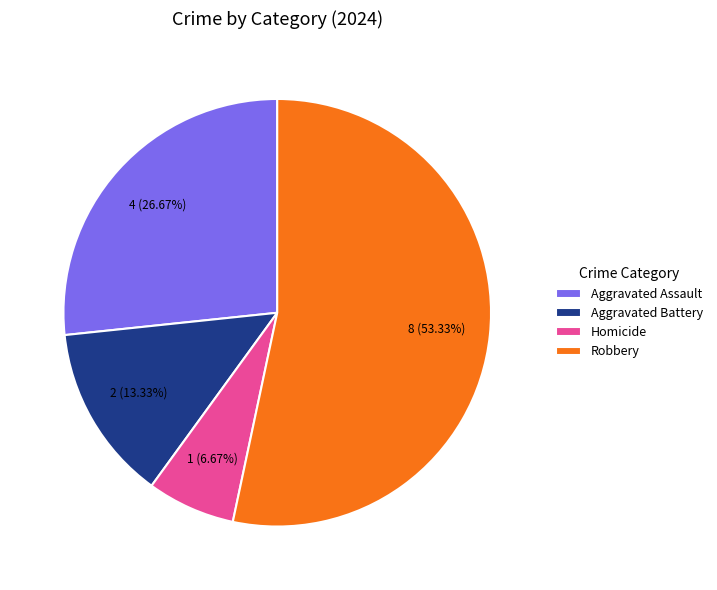

Count the number of slices in the pie.

4